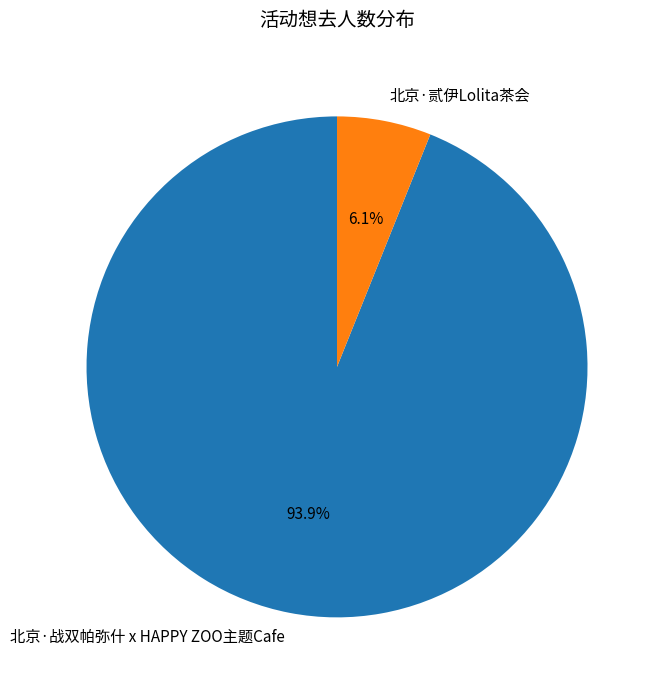

What is the ratio of the value at 北京·贰伊Lolita茶会 to the value at 北京·战双帕弥什 x HAPPY ZOO主题Cafe?

0.1